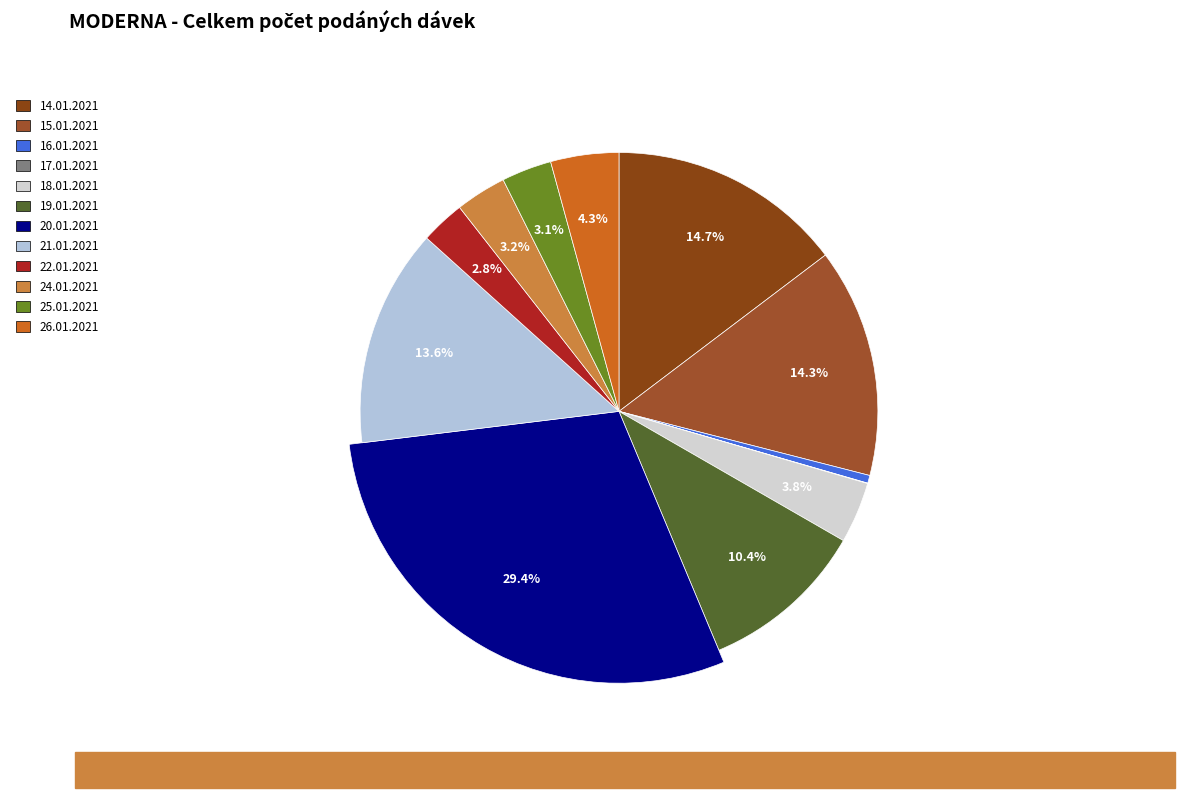

How many segments does this pie chart have?

12